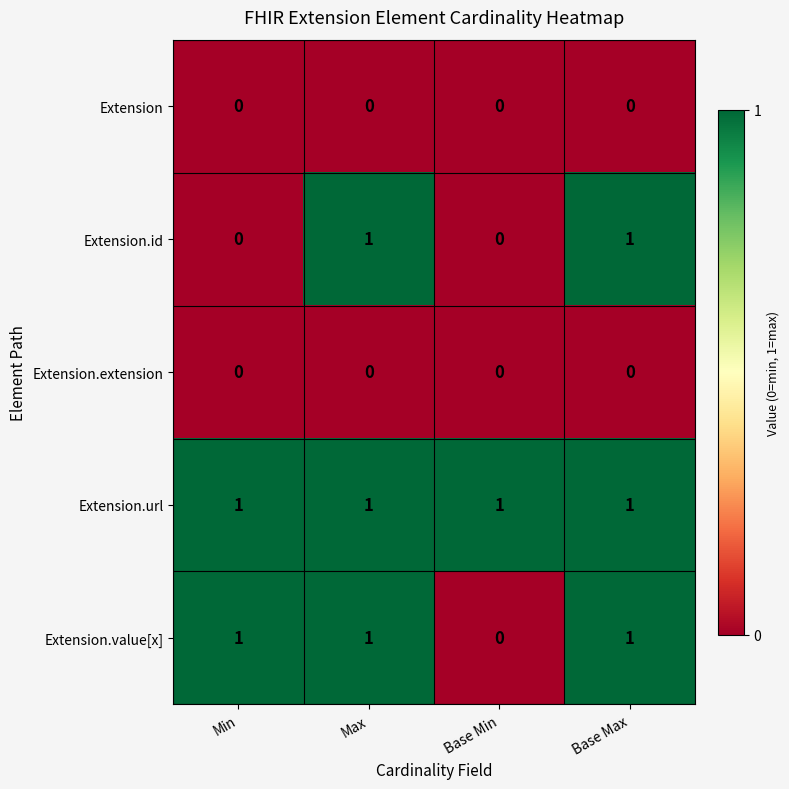

Is the value of Extension.extension at Max greater than the value of Extension.url at Max?

No